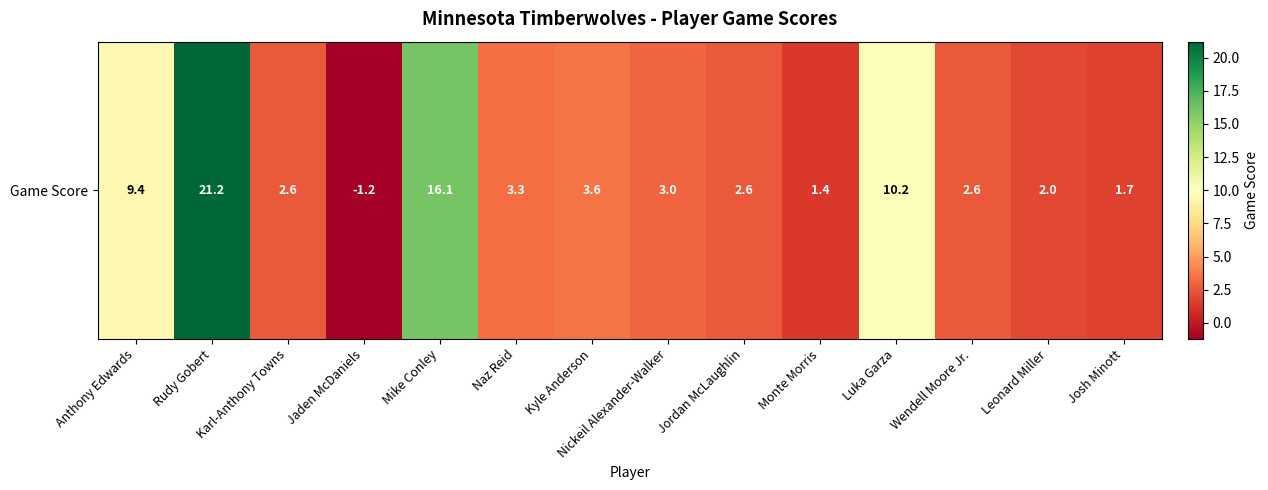

The value at Wendell Moore Jr. is 2.6. True or false?

True